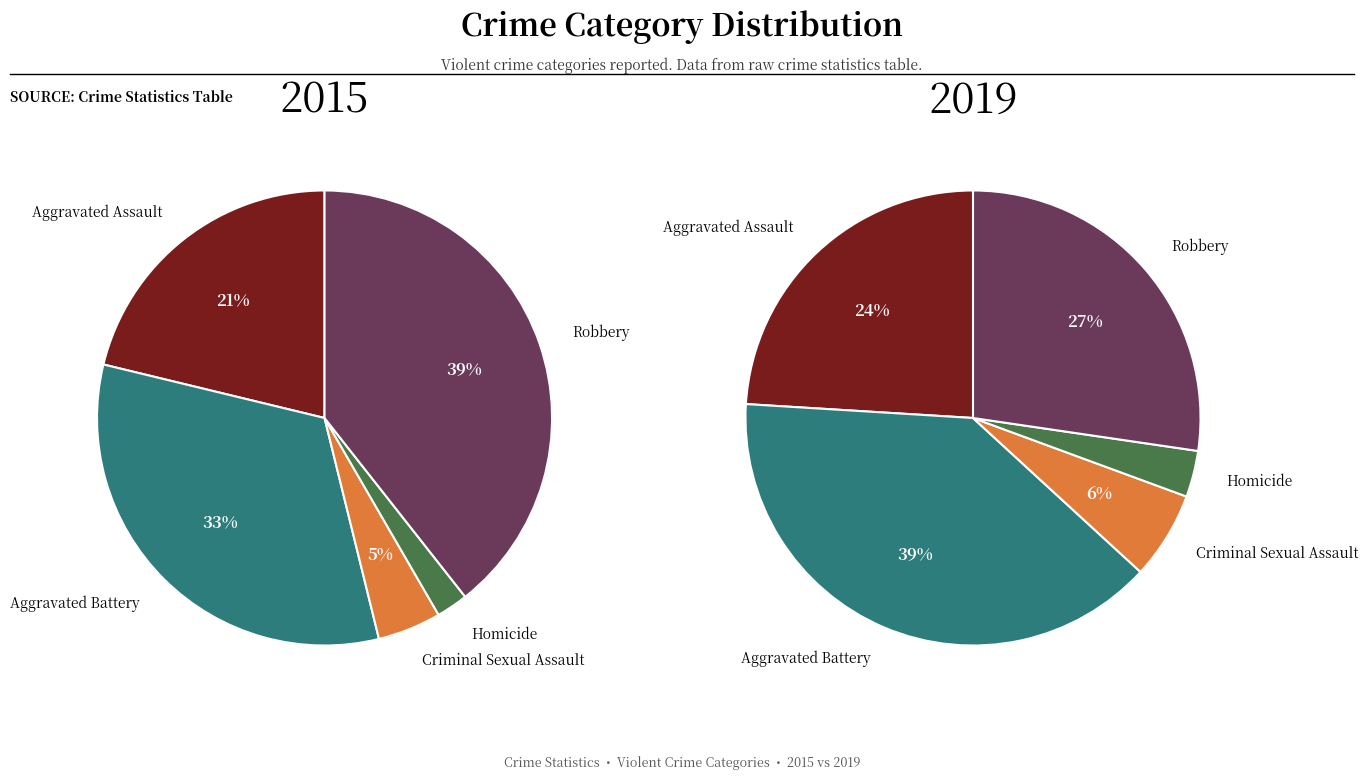

Rank the categories by 2019 value from lowest to highest.

Homicide, Criminal Sexual Assault, Aggravated Assault, Robbery, Aggravated Battery